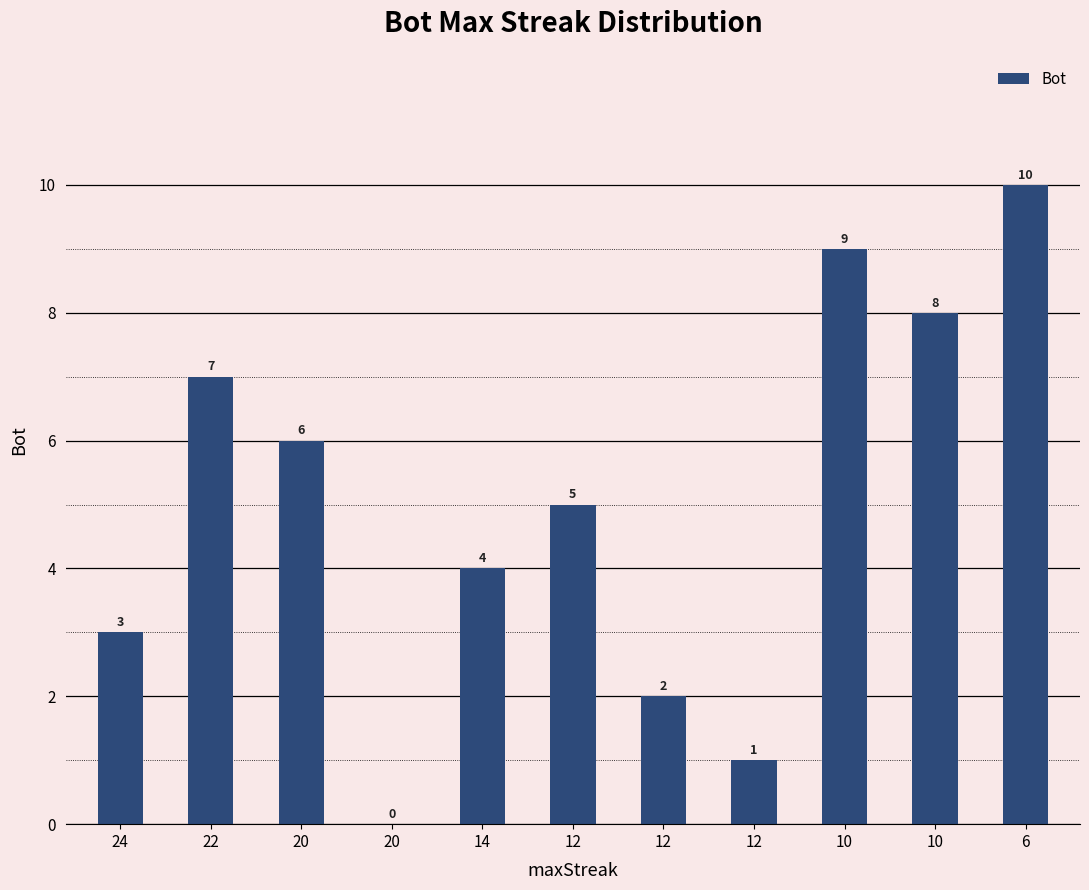

Count the number of categories in the chart.

11